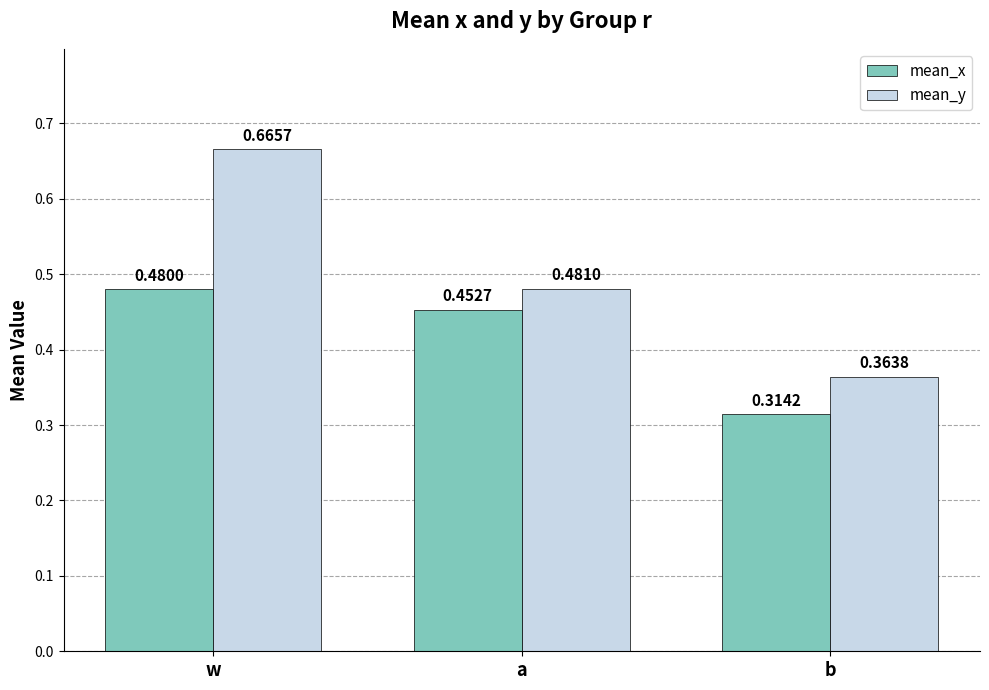

What is the sum of all mean_x values?

1.2